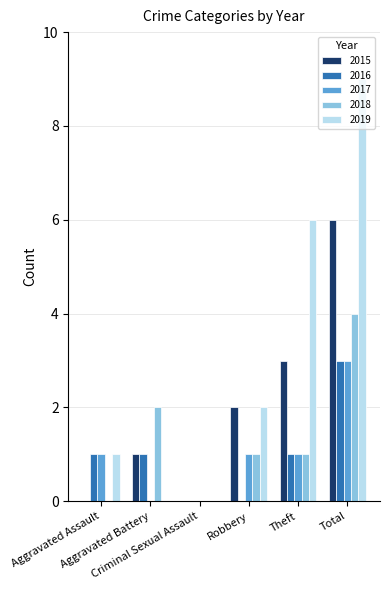

How many distinct data groups are displayed?

5